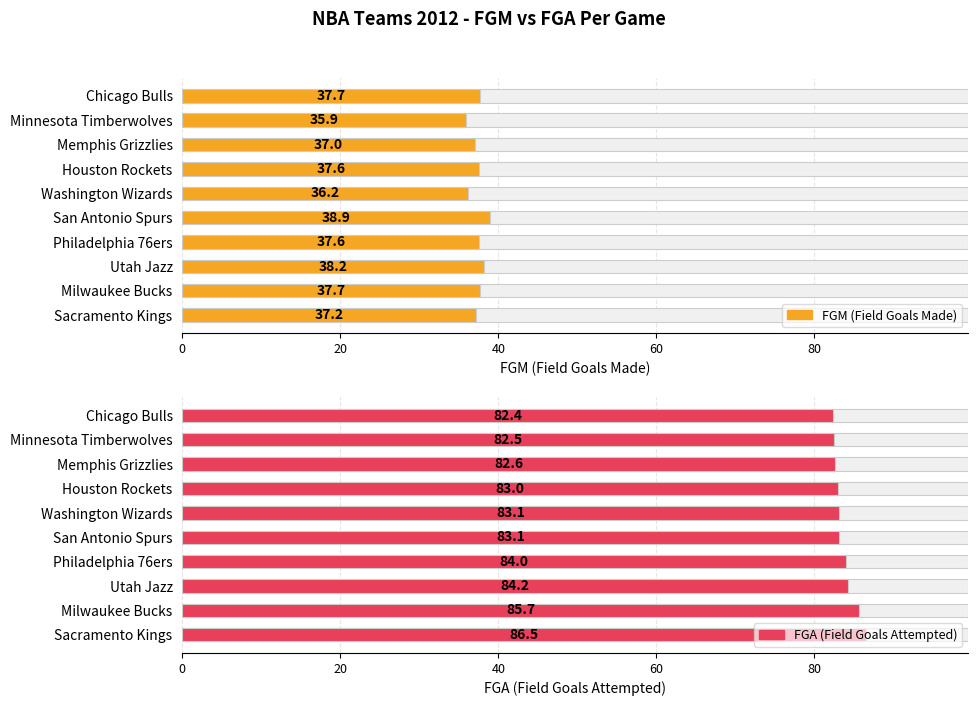

At how many categories does at least one series exceed 50?

10